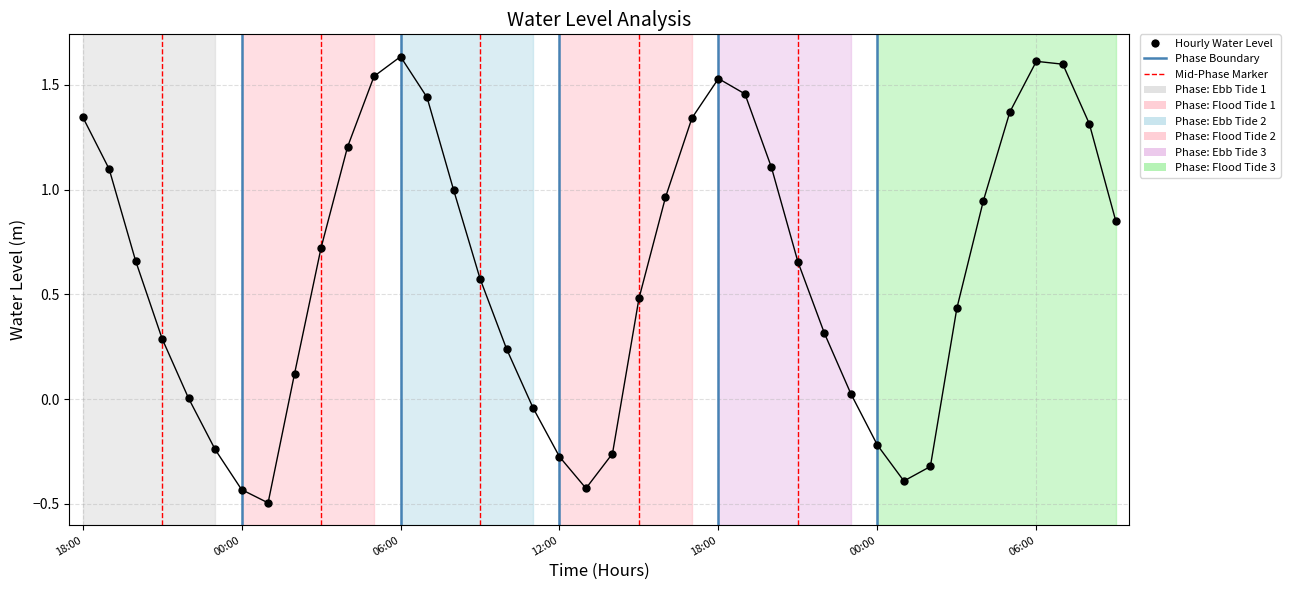

What is the range of Y values (max minus min)?

2.1